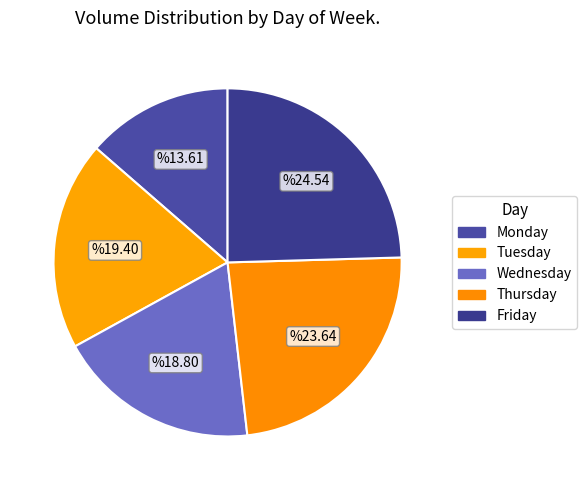

How many segments does this pie chart have?

5